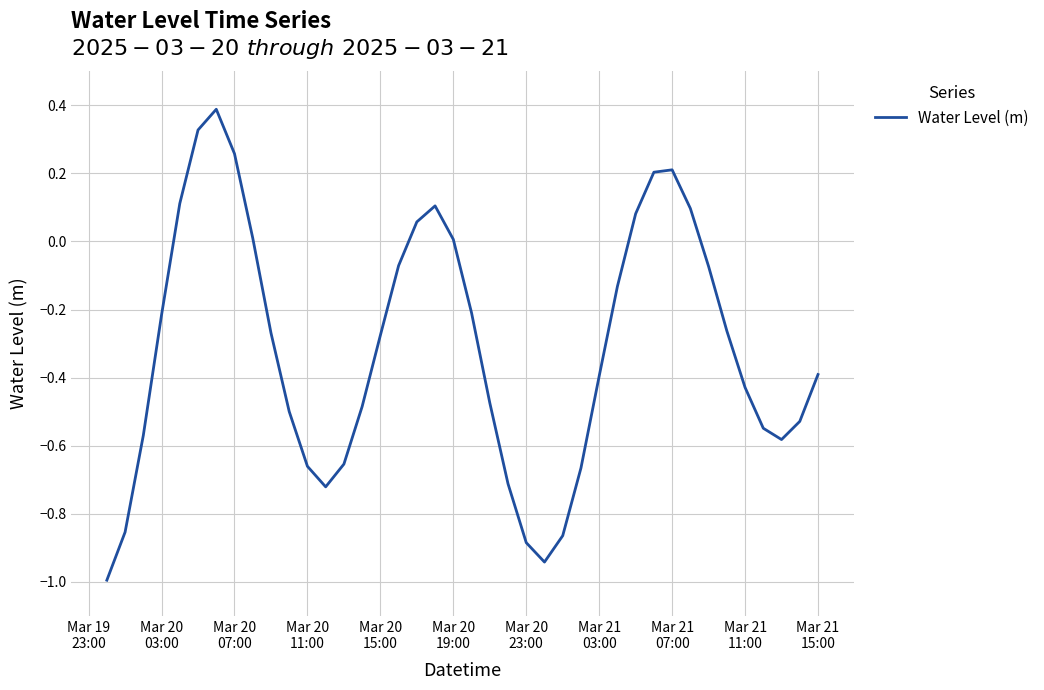

What is the greatest value displayed?

0.4